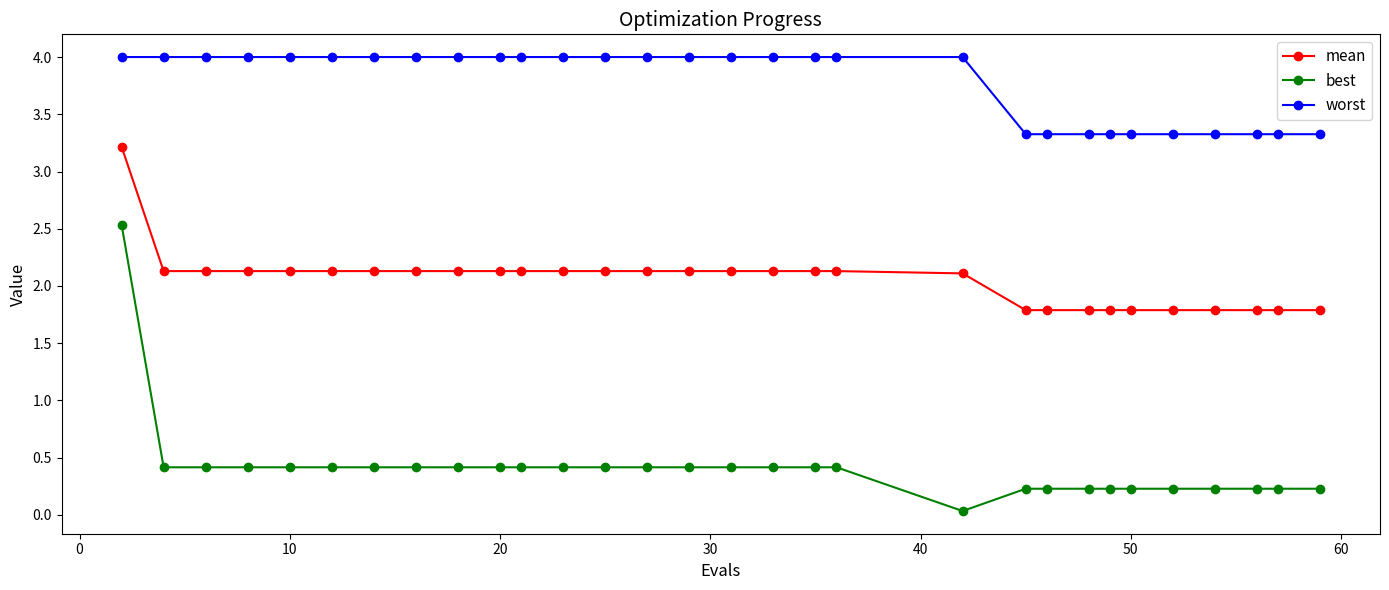

Which series has the widest spread of values?

best